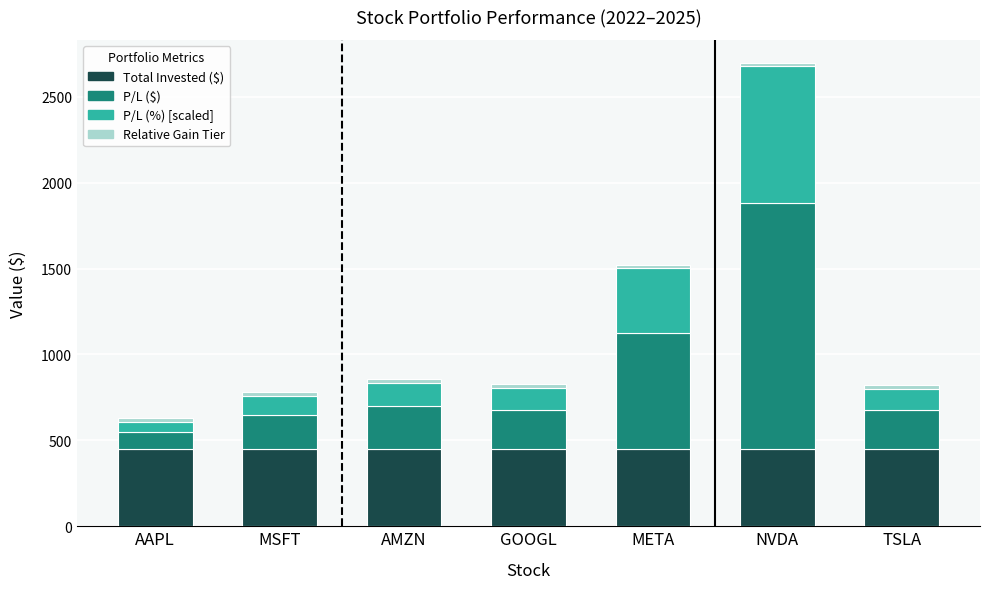

What is the maximum value for Total Invested ($)?

448.6